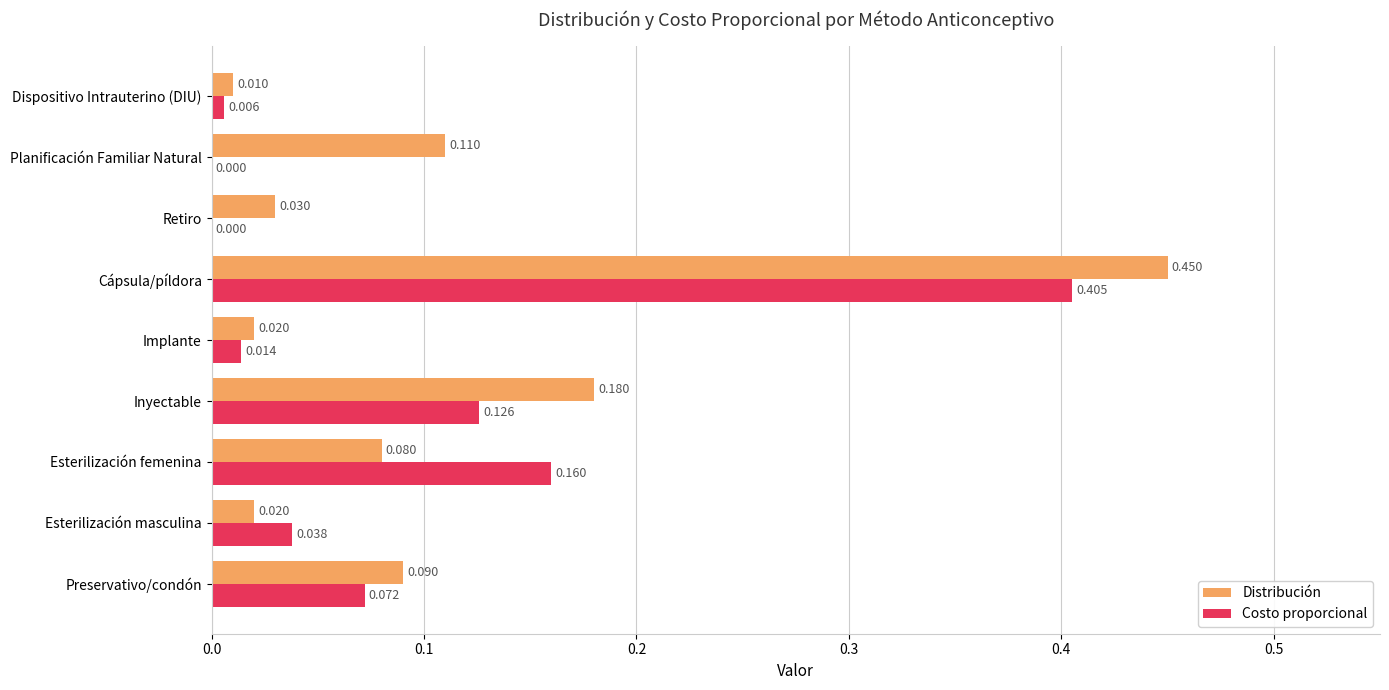

Between Preservativo/condón and Esterilización femenina, which series saw the biggest shift?

Costo proporcional